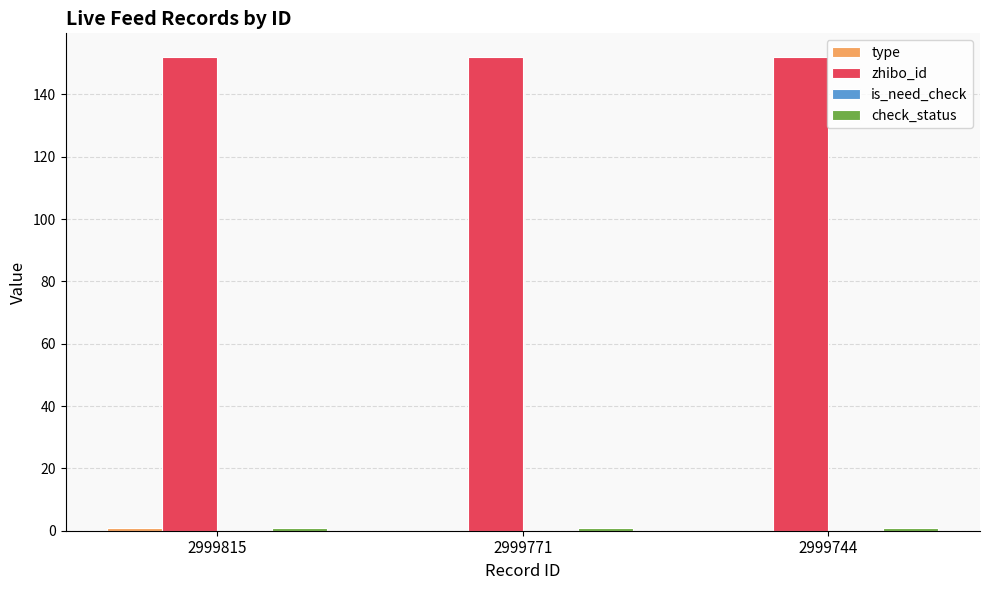

Does the chart contain stacked bars?

No